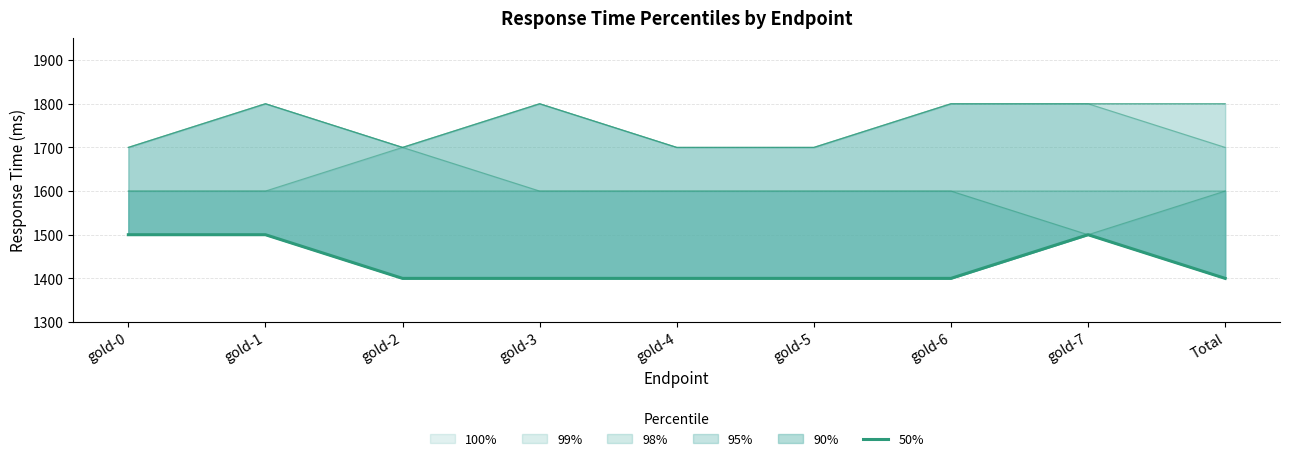

At which category does the data reach its first local peak?

gold-7